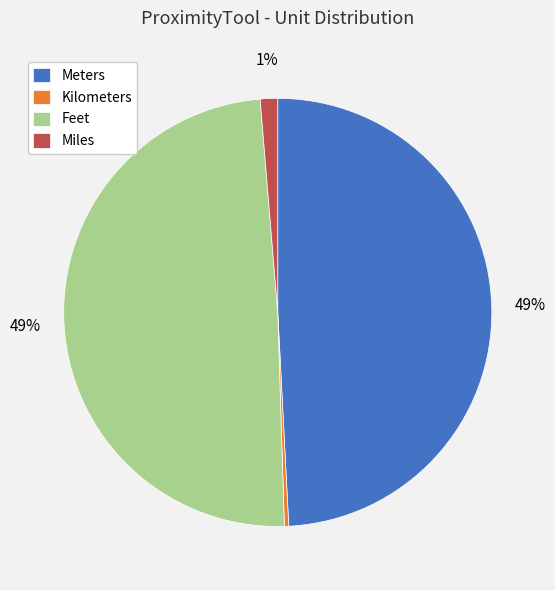

To the nearest percent, what is the average slice percentage?

25%